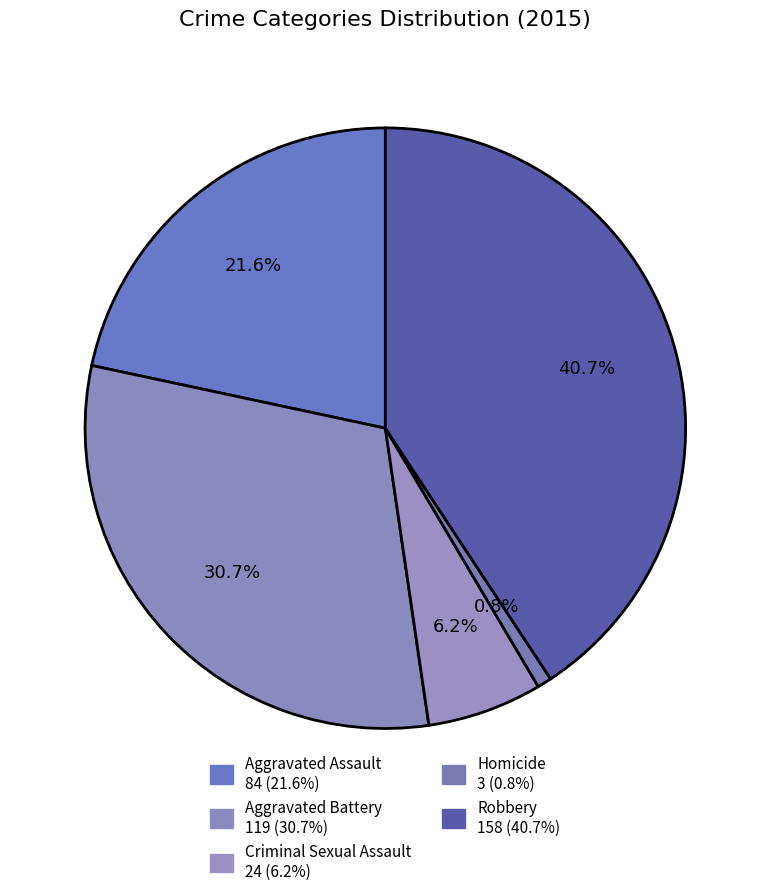

What percentage is NOT represented by Homicide?

99.2%